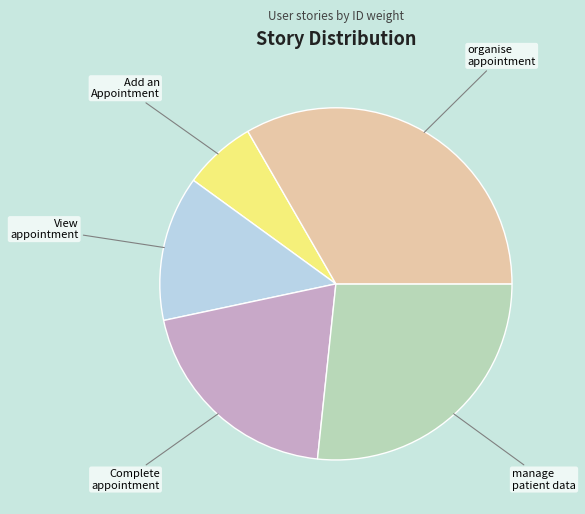

Is there a majority slice in this chart?

No